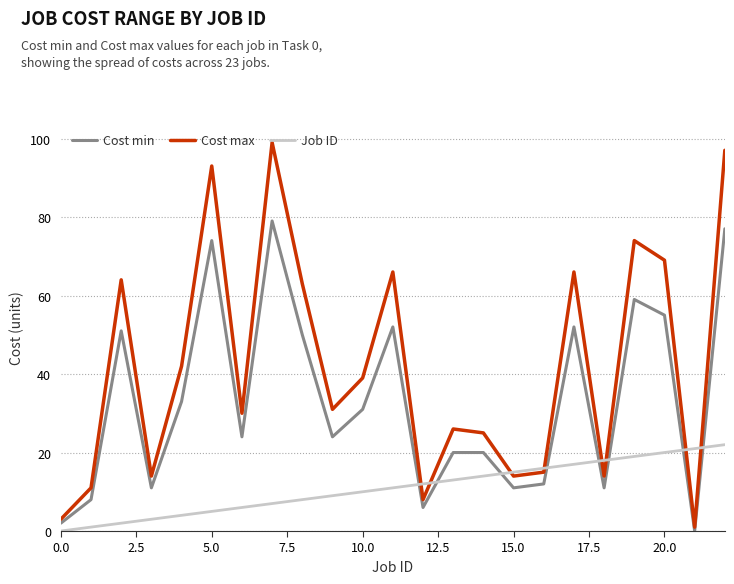

What is the sum of all Job ID values?

253